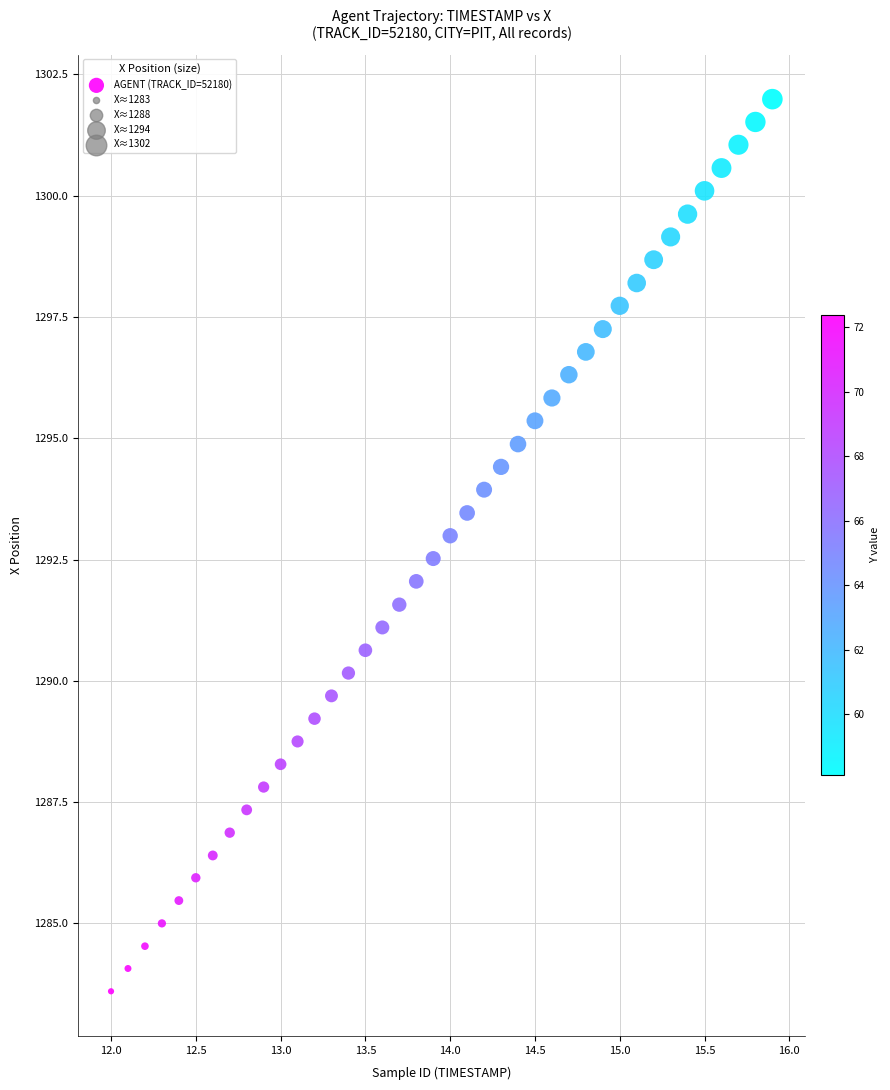

What is the range of X values (max minus min)?

3.9